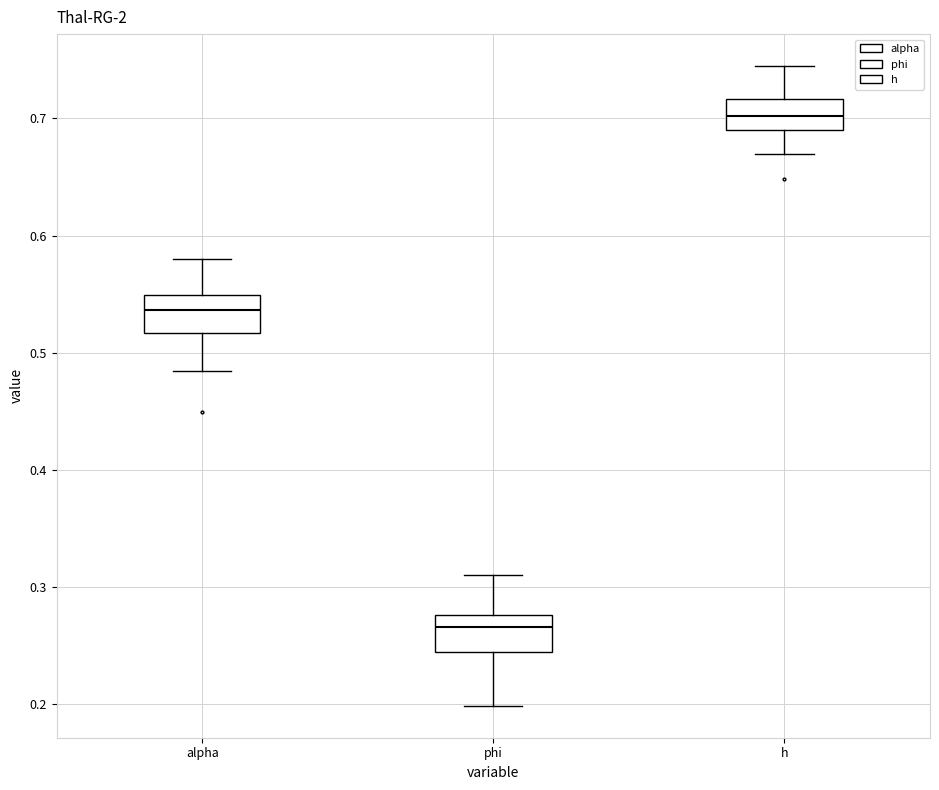

Reading left to right, transcribe this box plot: for each box, give where its median line is, the range the box spans, and where its two whiskers end, as read against the y-axis. The values are not printed on the chart, so give them approximately, as read against the axis.

alpha: median 0.54, box 0.52 to 0.55, whiskers 0.48 to 0.58
phi: median 0.27, box 0.24 to 0.28, whiskers 0.20 to 0.31
h: median 0.70, box 0.69 to 0.72, whiskers 0.67 to 0.74